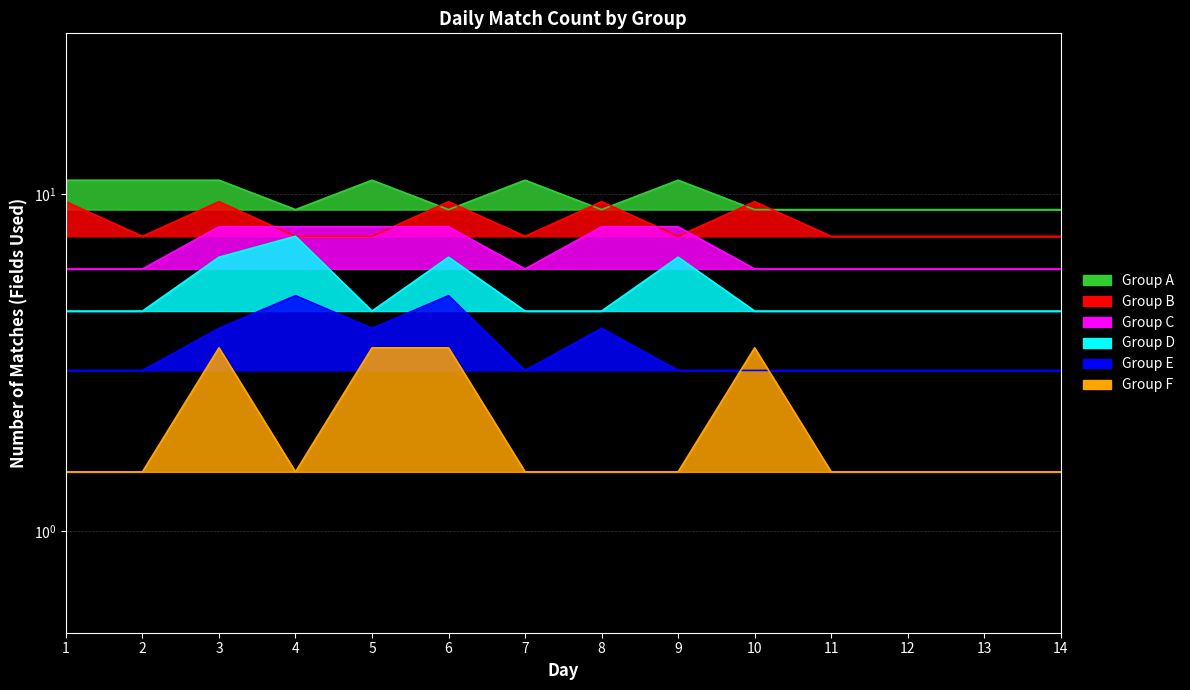

At 11, list the series in order from largest to smallest.

Group A, Group B, Group C, Group D, Group E, Group F